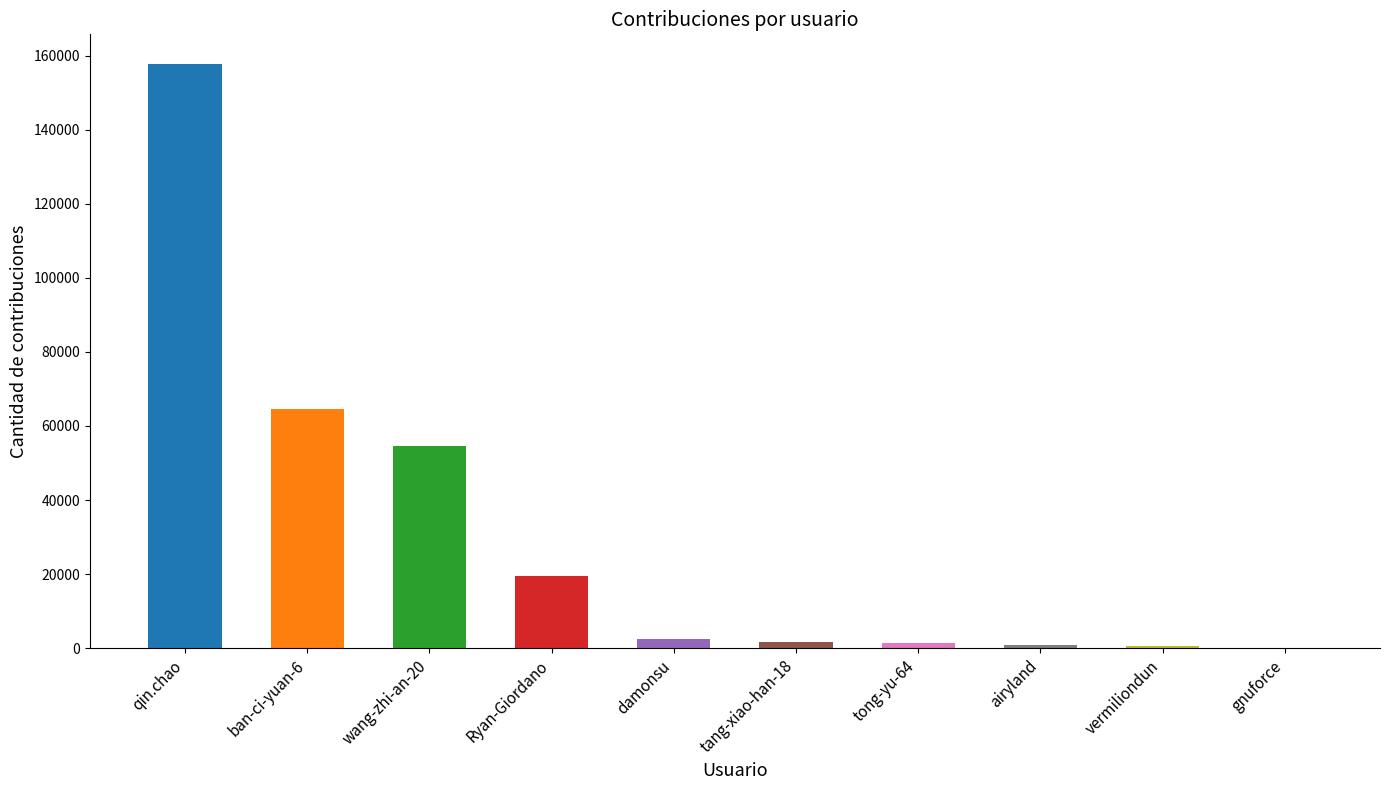

Count the number of categories in the chart.

10